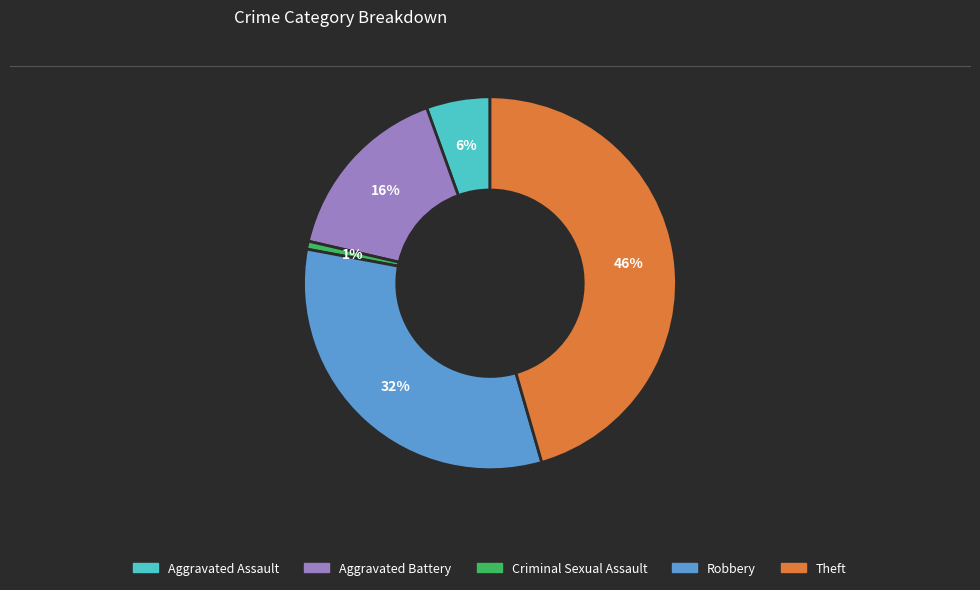

To the nearest percent, what portion does Theft represent?

46%